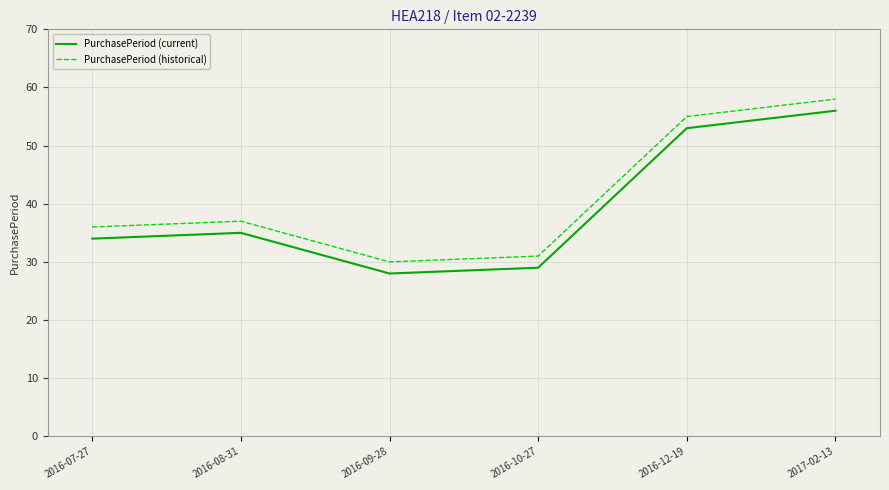

In PurchasePeriod (current), how many points are lower than both neighbors (excluding endpoints)?

1